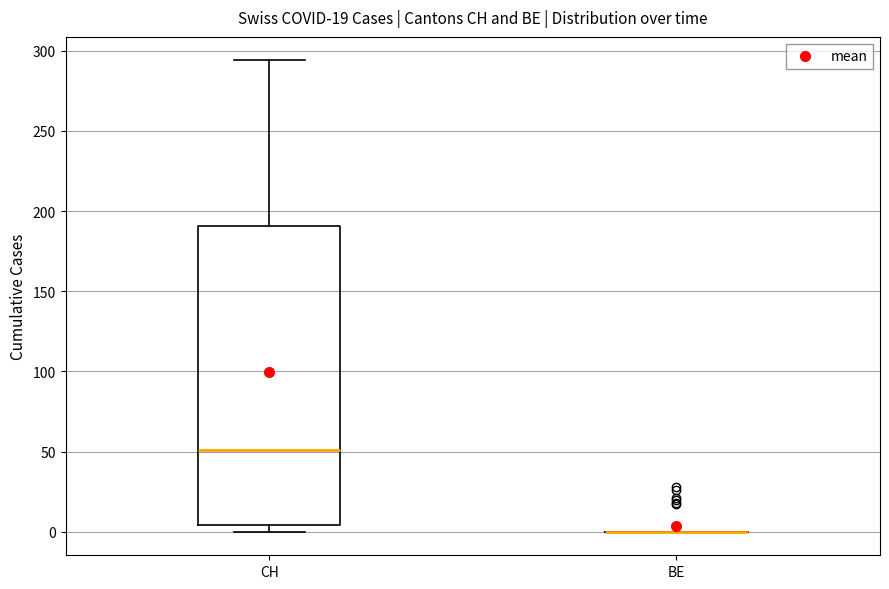

Reading left to right, transcribe this box plot: for each box, give where its median line is, the range the box spans, and where its two whiskers end, as read against the y-axis. The values are not printed on the chart, so give them approximately, as read against the axis.

CH: median 50, box 5 to 190, whiskers 0 to 295
BE: box collapsed to a line at 0, whiskers 0 to 0